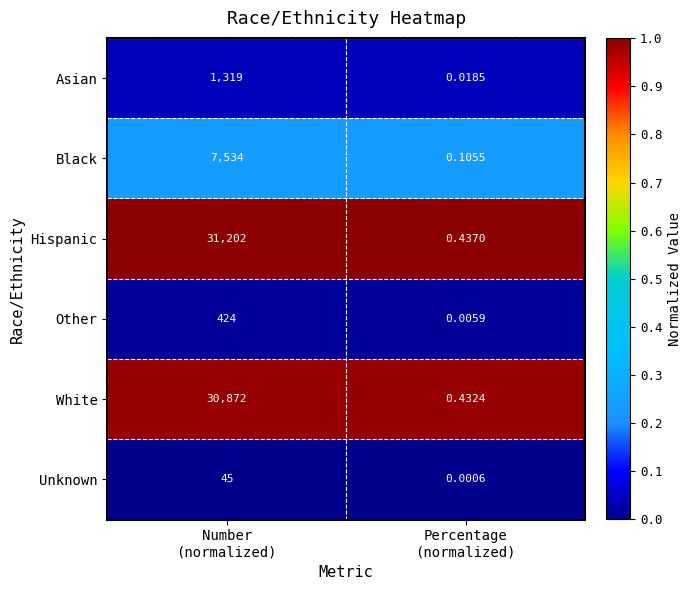

List the series in order of their peak value, lowest first.

Unknown, Other, Asian, Black, White, Hispanic